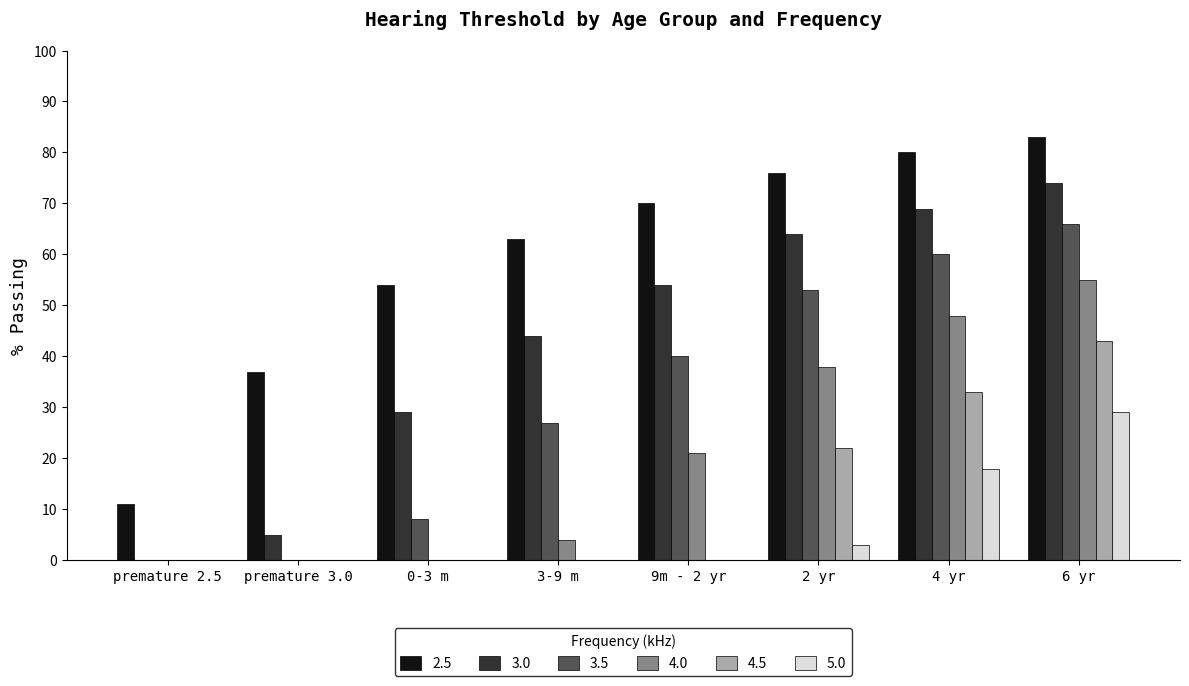

What is the spread (max minus min) of values at premature 3.0?

37